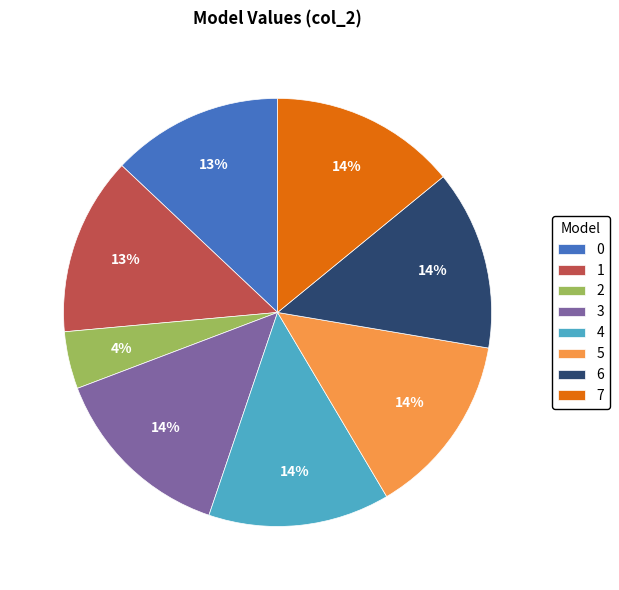

What is the smallest slice in the pie chart?

2